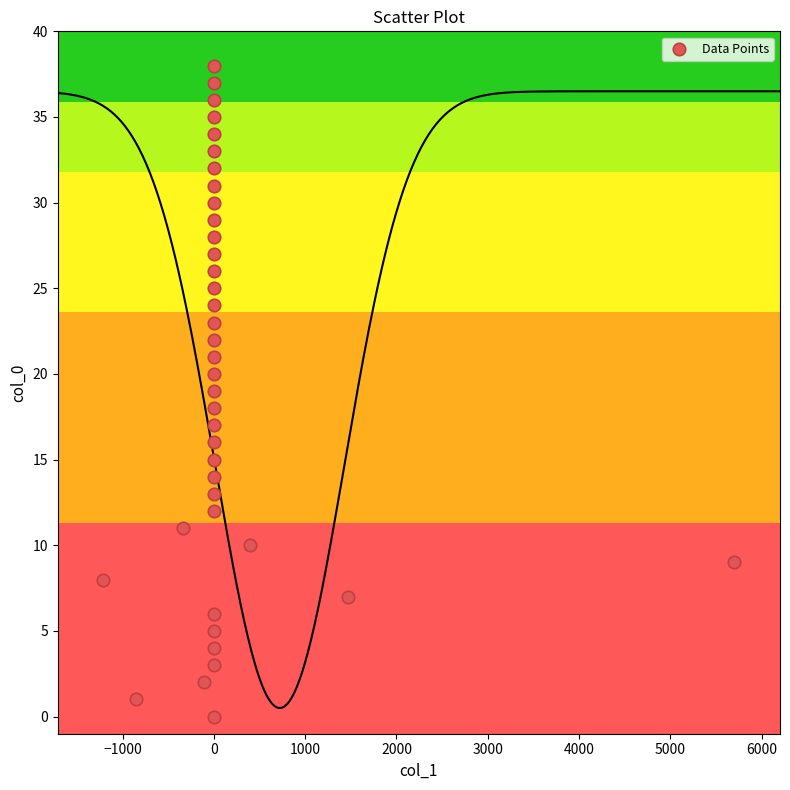

What is the range of Y values (max minus min)?

38